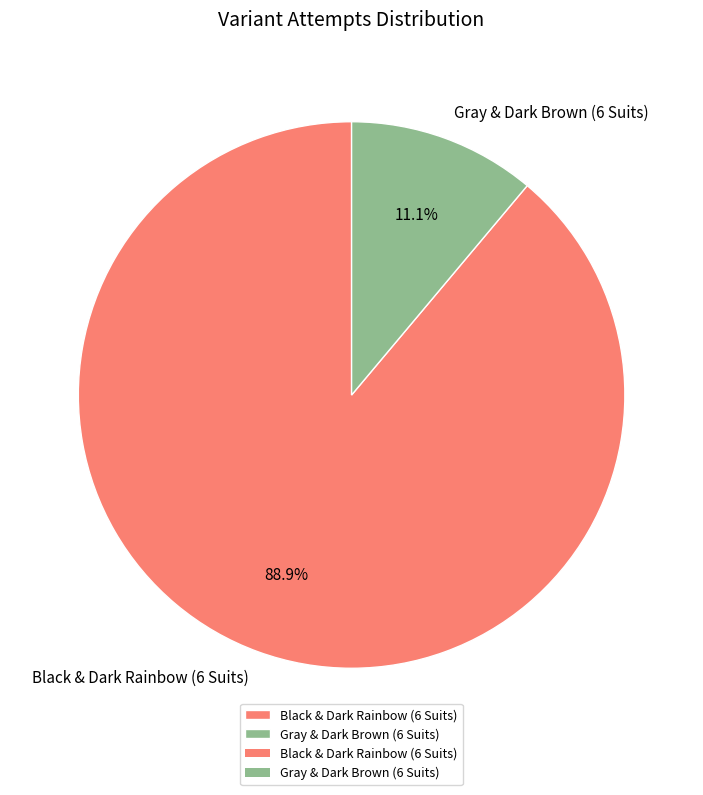

To the nearest percent, what portion does Gray & Dark Brown (6 Suits) represent?

11%